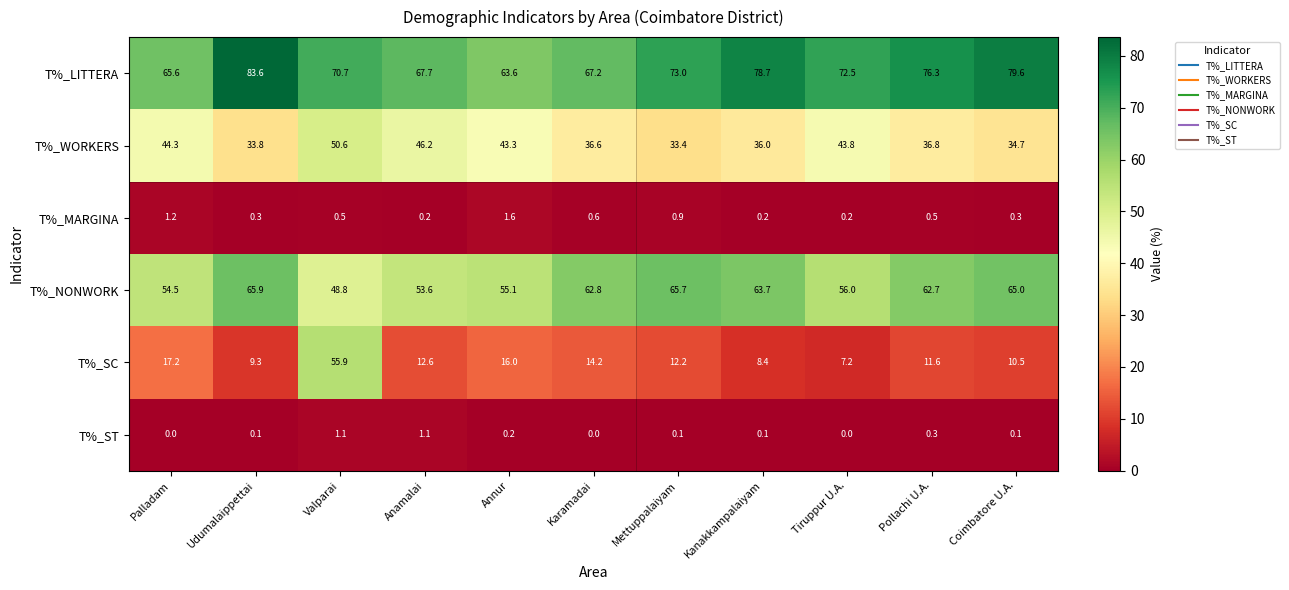

What is the total value across all series at Coimbatore U.A.?

190.2